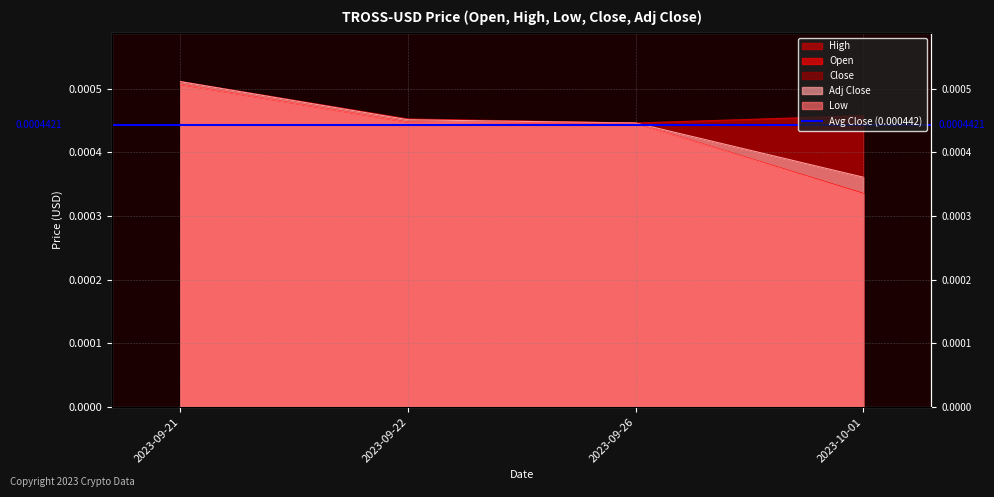

Rank the series by their maximum value, from lowest to highest.

Open, Low, Close, Adj Close, High